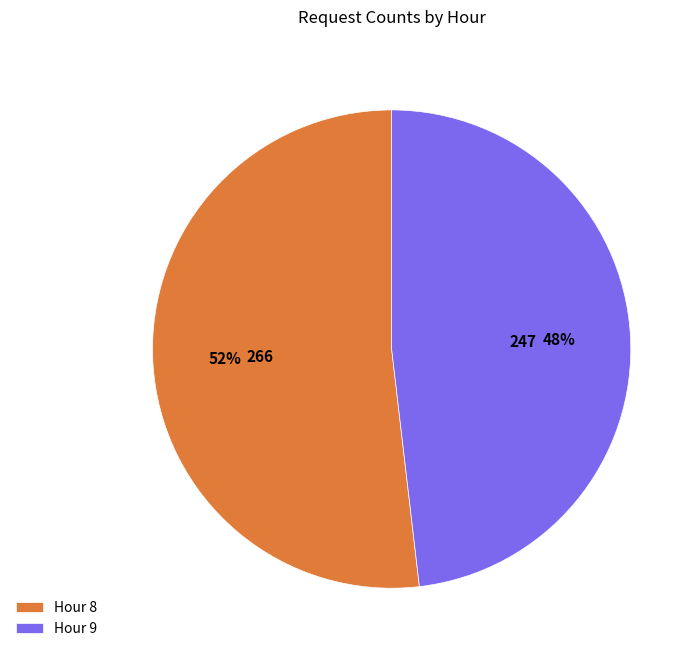

Is there a majority slice in this chart?

Yes